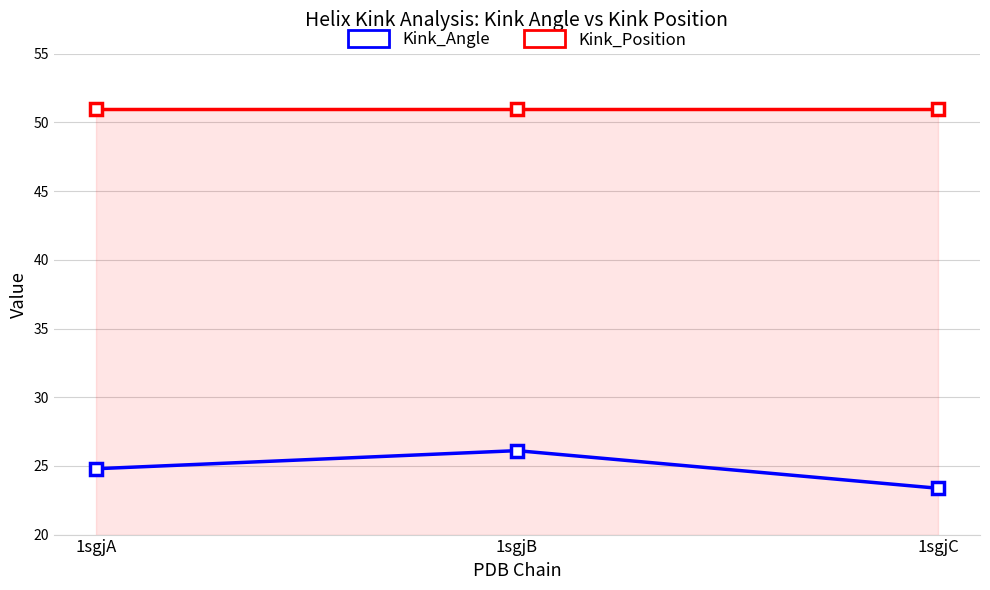

Is it true that Kink_Position equals 51.0 at 1sgjC?

True